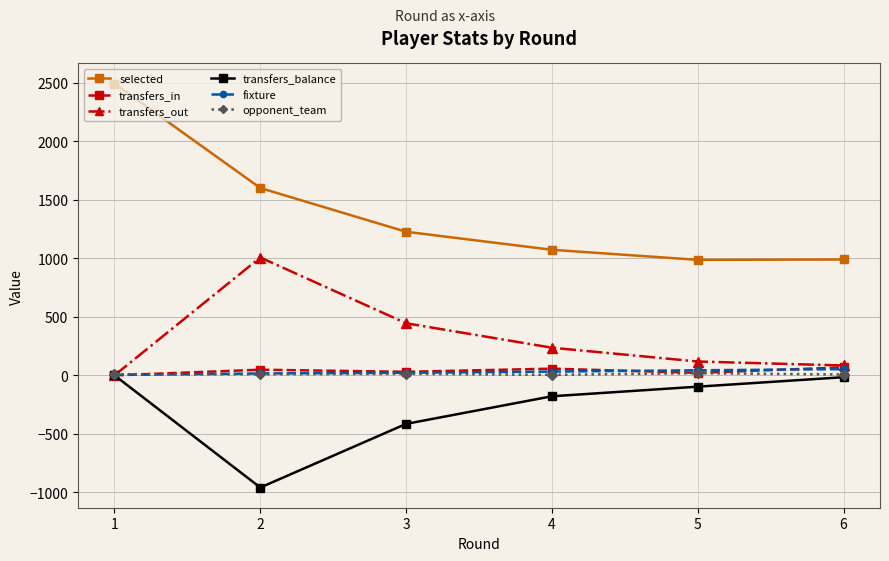

True or false: transfers_in has more than 2 points higher than both neighbors.

False